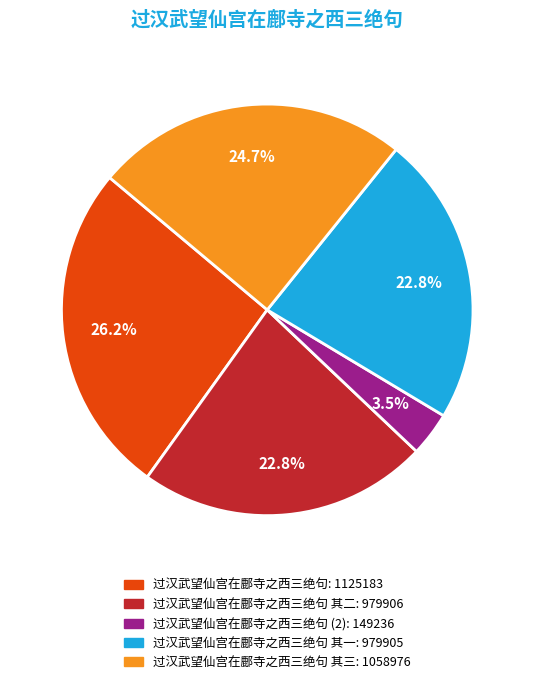

Does any single category account for the majority?

No